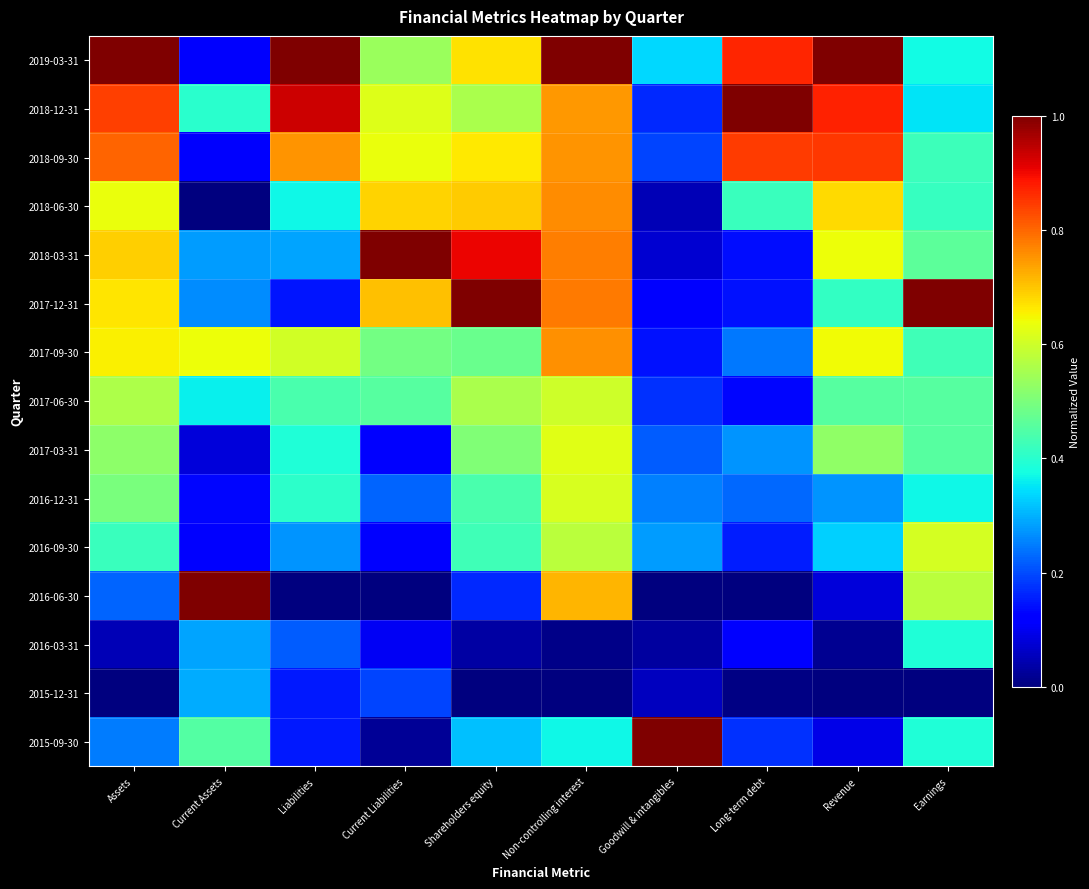

At which category is the sum across all series the highest?

Non-controlling interest